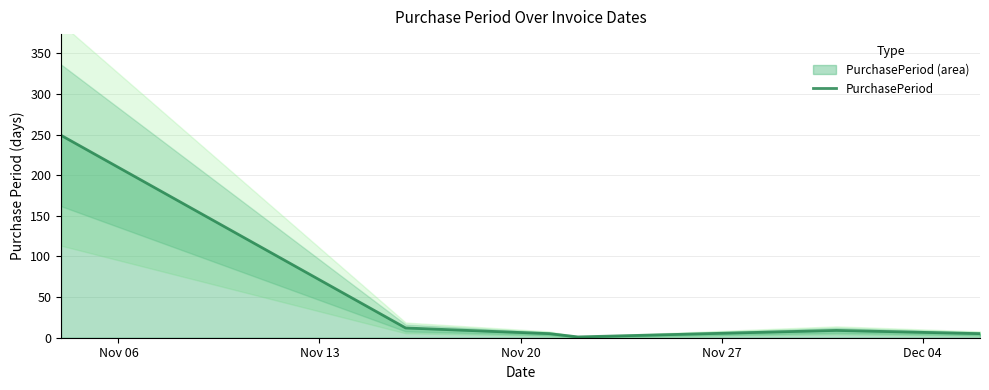

What is the value of the 2nd point from the left?

12